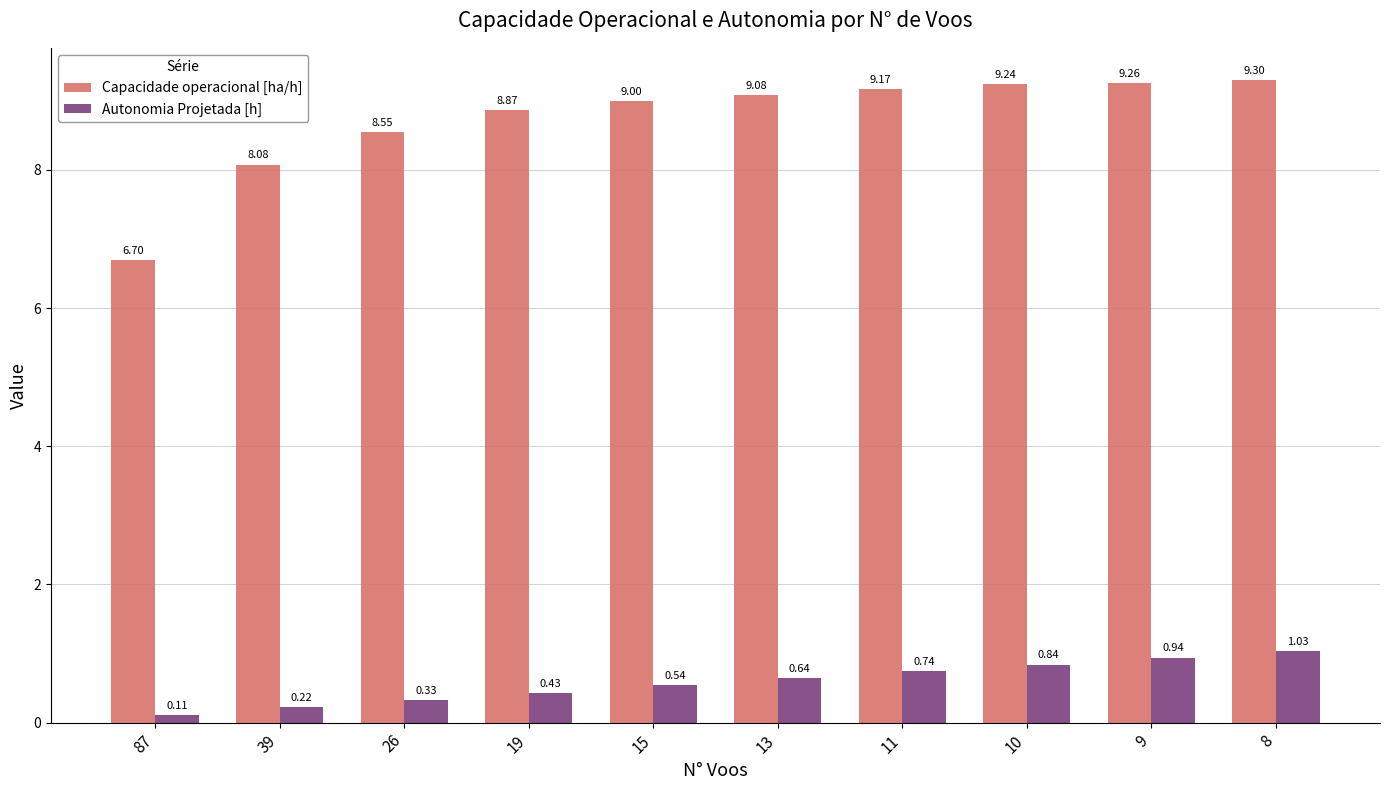

The value of Capacidade operacional [ha/h] at 9 is 16.4. True or false?

False